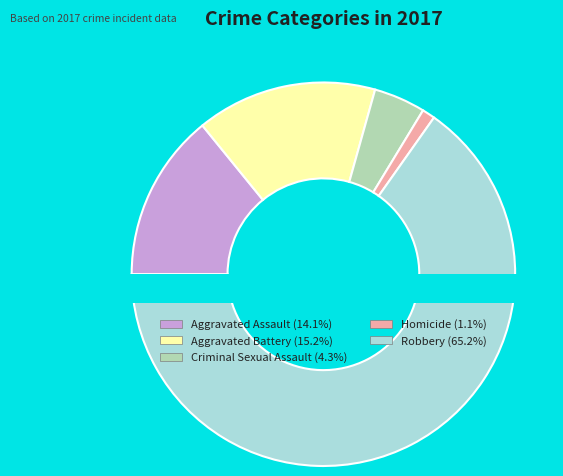

Count the number of slices in the pie.

5